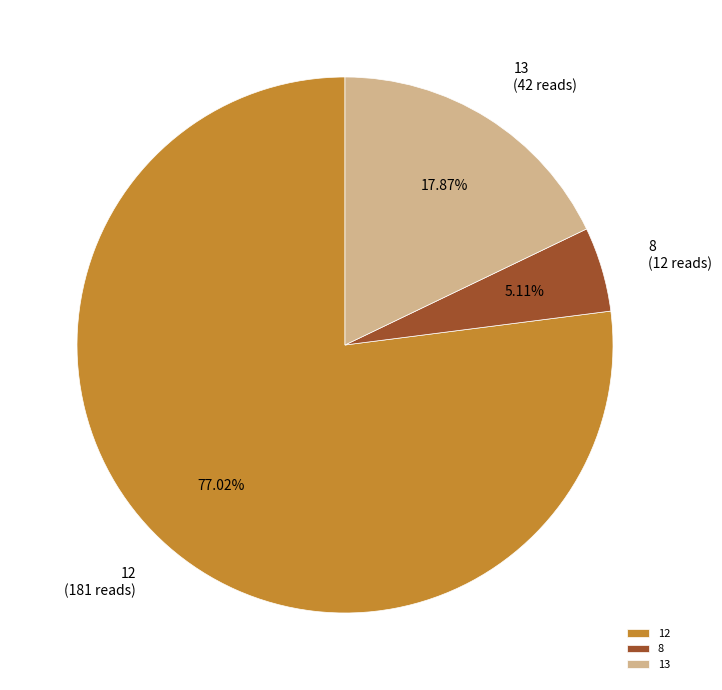

What percentage is the 12 slice, to the nearest percent?

77%